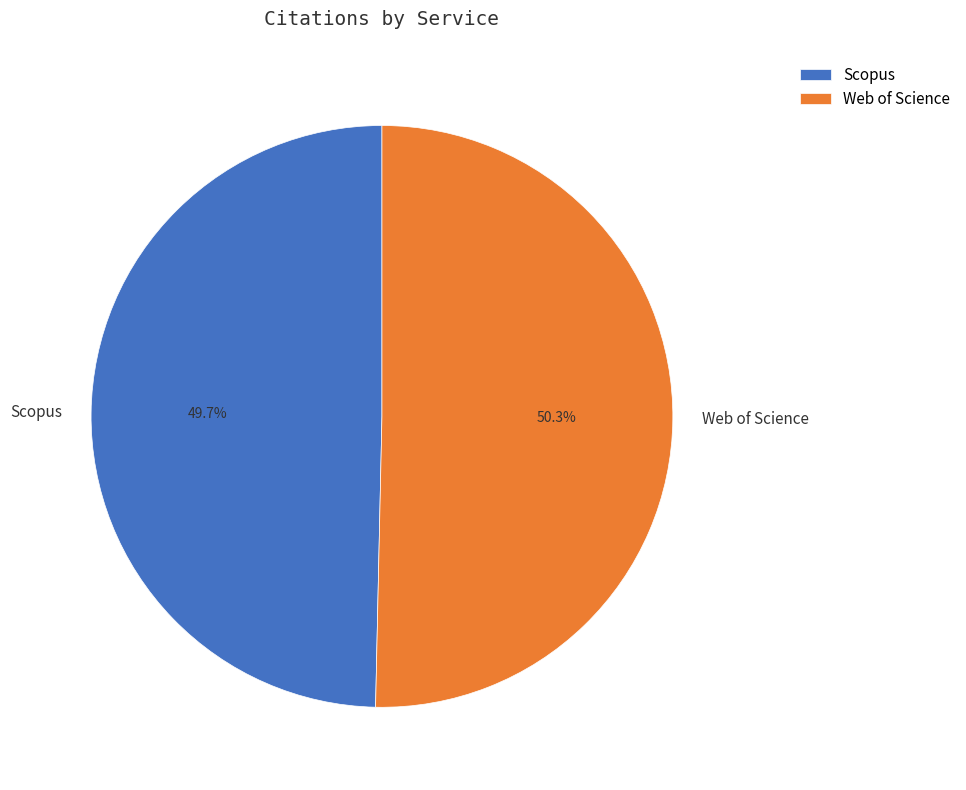

Which category accounts for the majority?

Web of Science